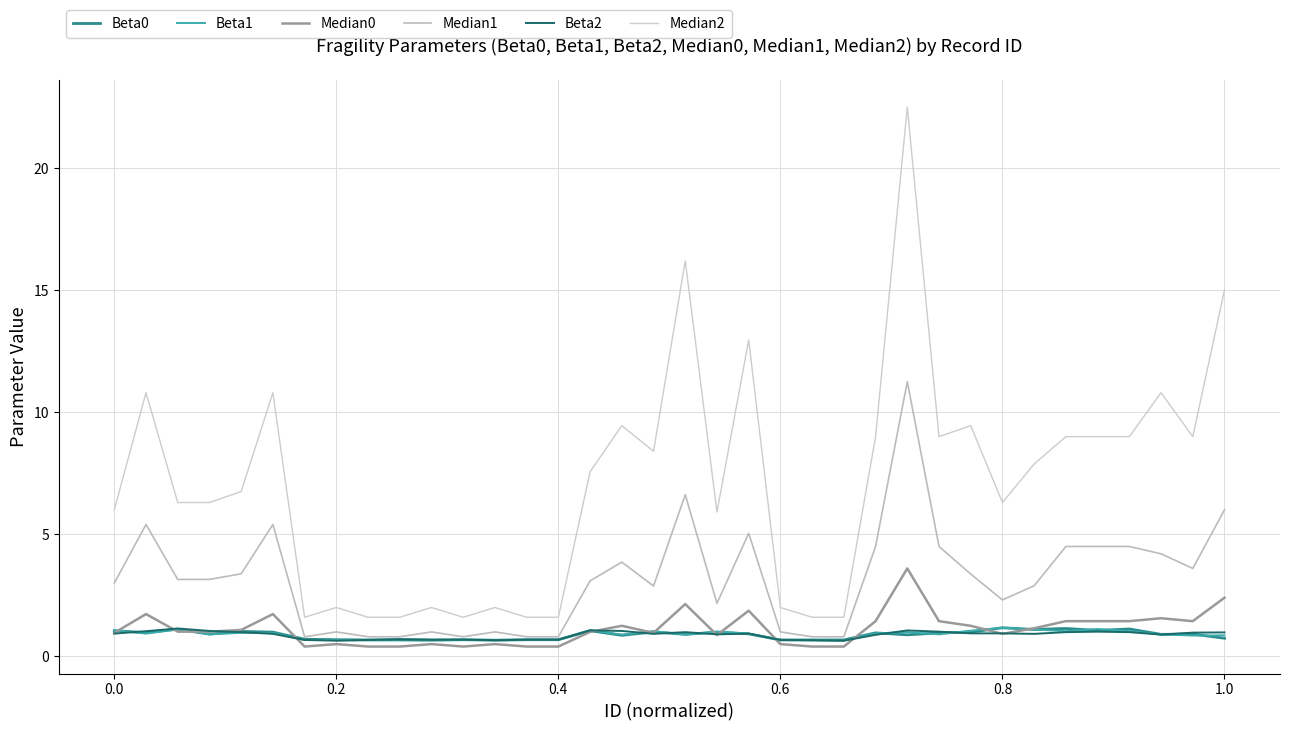

What is the difference between the second highest and minimum values in the Beta2 series?

0.4